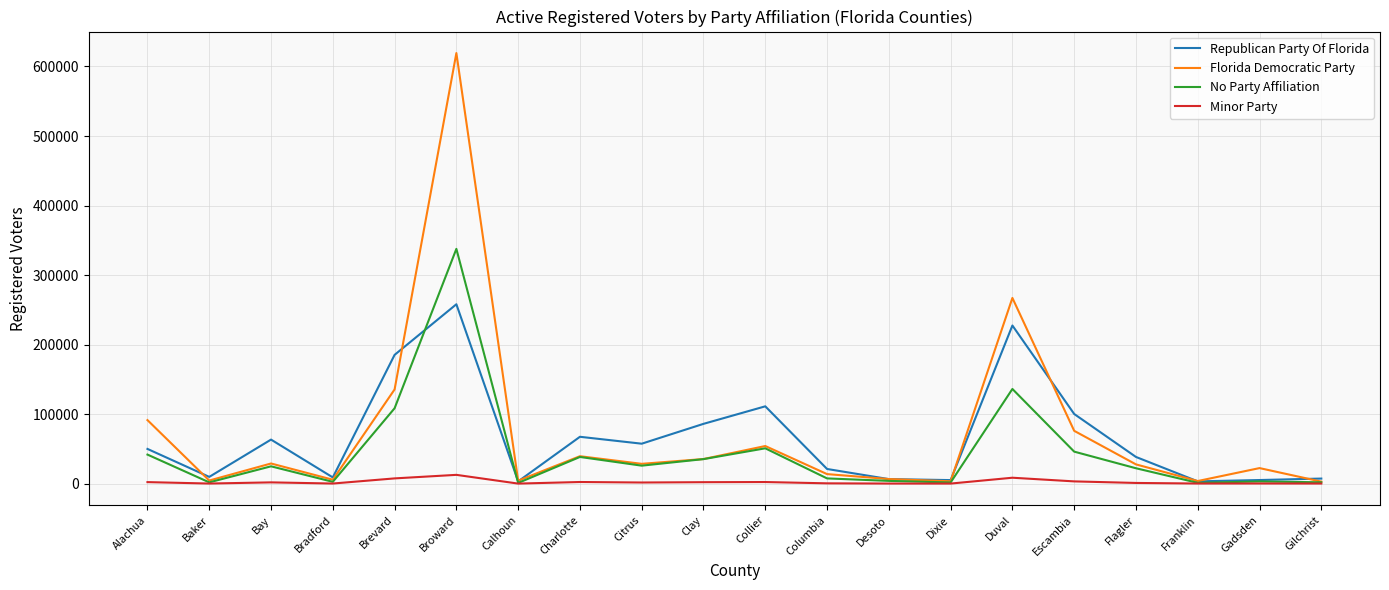

How many lines are shown in the chart?

4